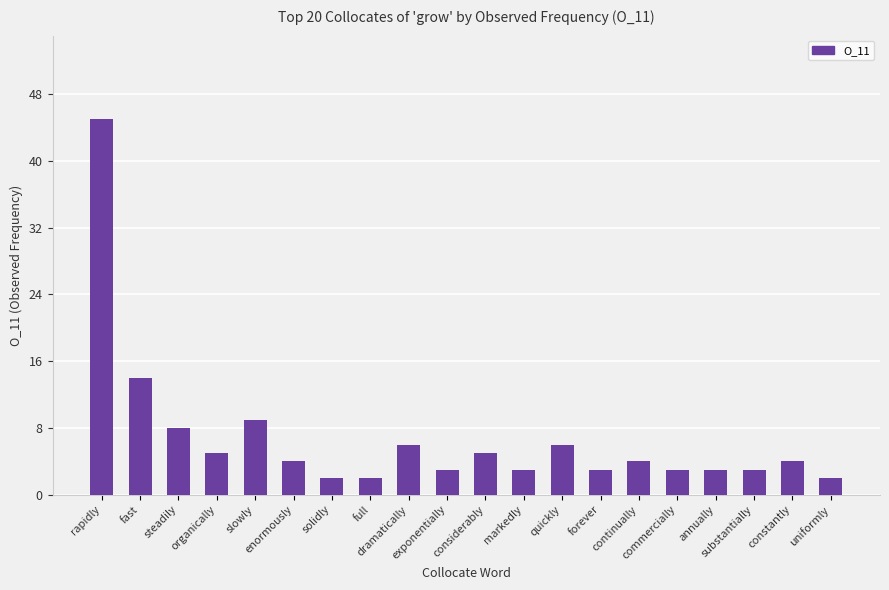

Reading left to right, transcribe all the data shown in this chart.

rapidly=45	fast=14	steadily=8	organically=5	slowly=9	enormously=4	solidly=2	full=2	dramatically=6	exponentially=3	considerably=5	markedly=3	quickly=6	forever=3	continually=4	commercially=3	annually=3	substantially=3	constantly=4	uniformly=2